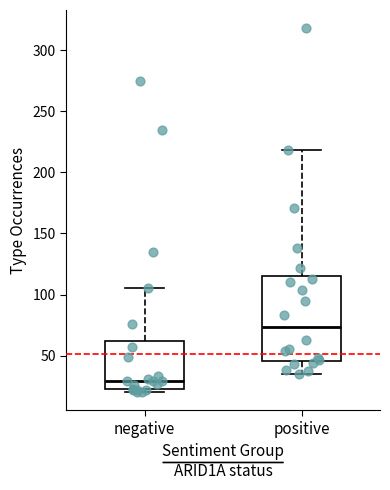

Where does the median line of the box for negative sit on the y-axis? The values are not printed on the chart, so give them approximately, as read against the axis.

30